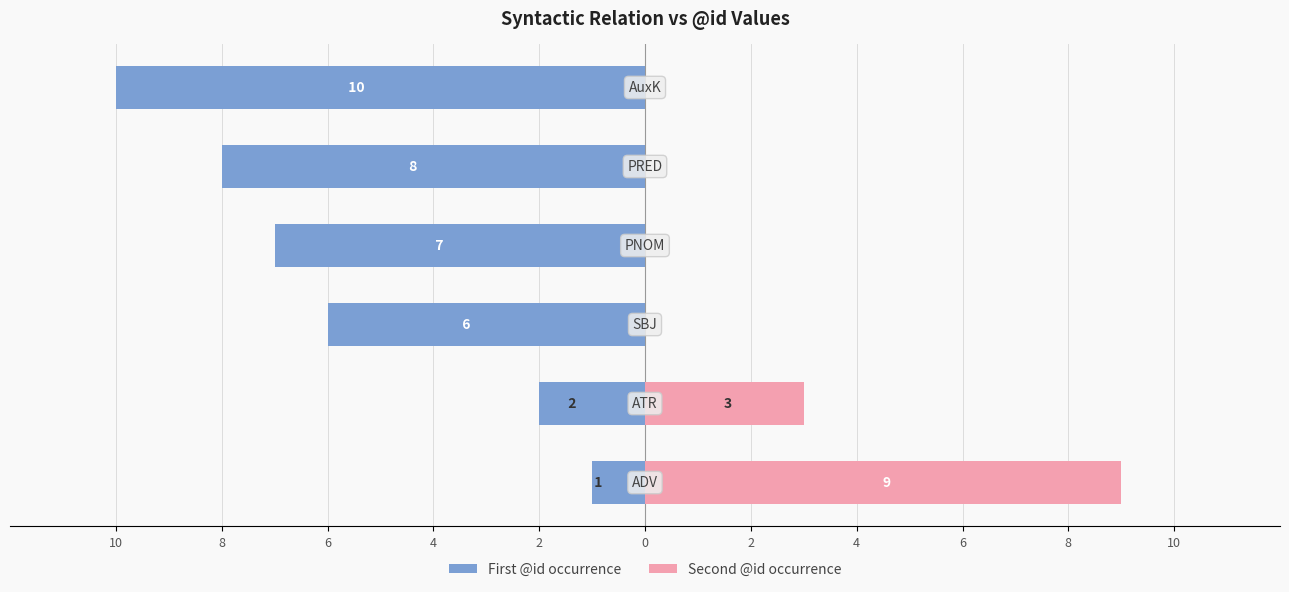

What is the value of the First @id occurrence bar at the 1st from the left?

-1